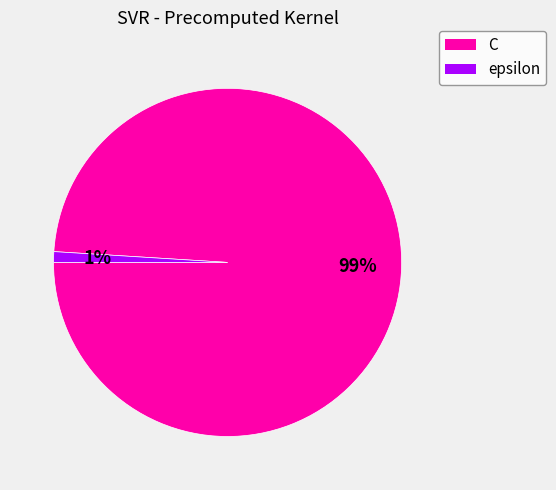

To the nearest percent, what is the difference between the largest and smallest slice percentages?

98%